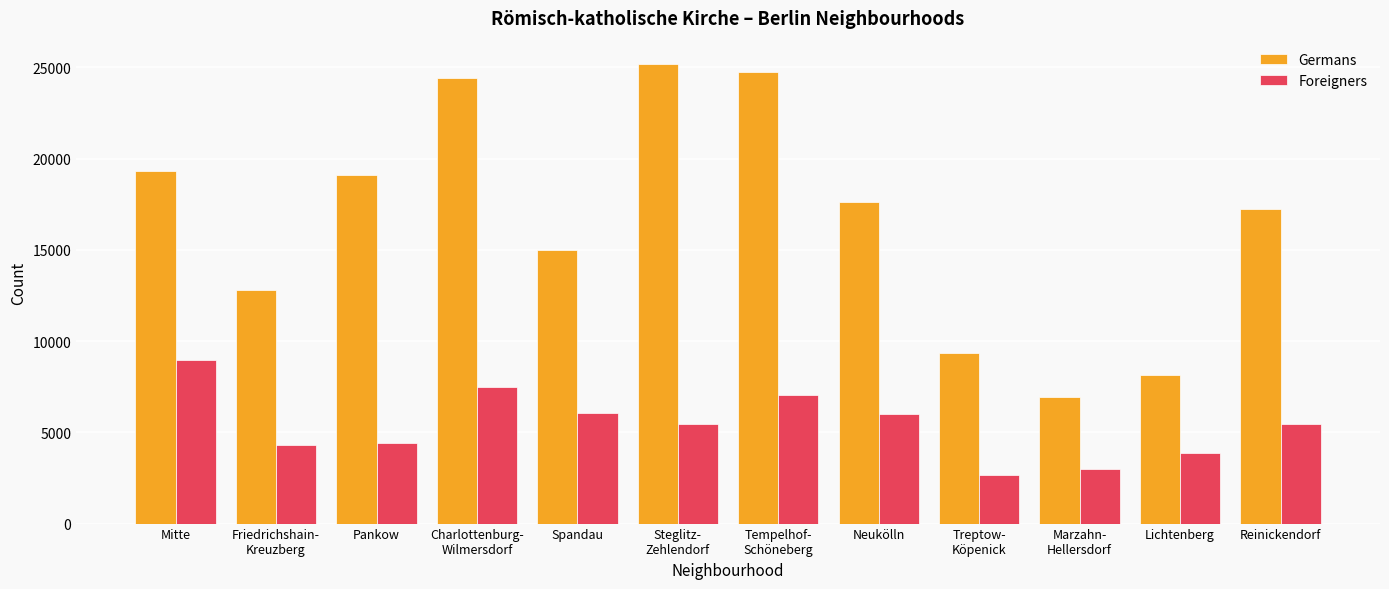

What is the total value across all series at Steglitz-
Zehlendorf?

30658